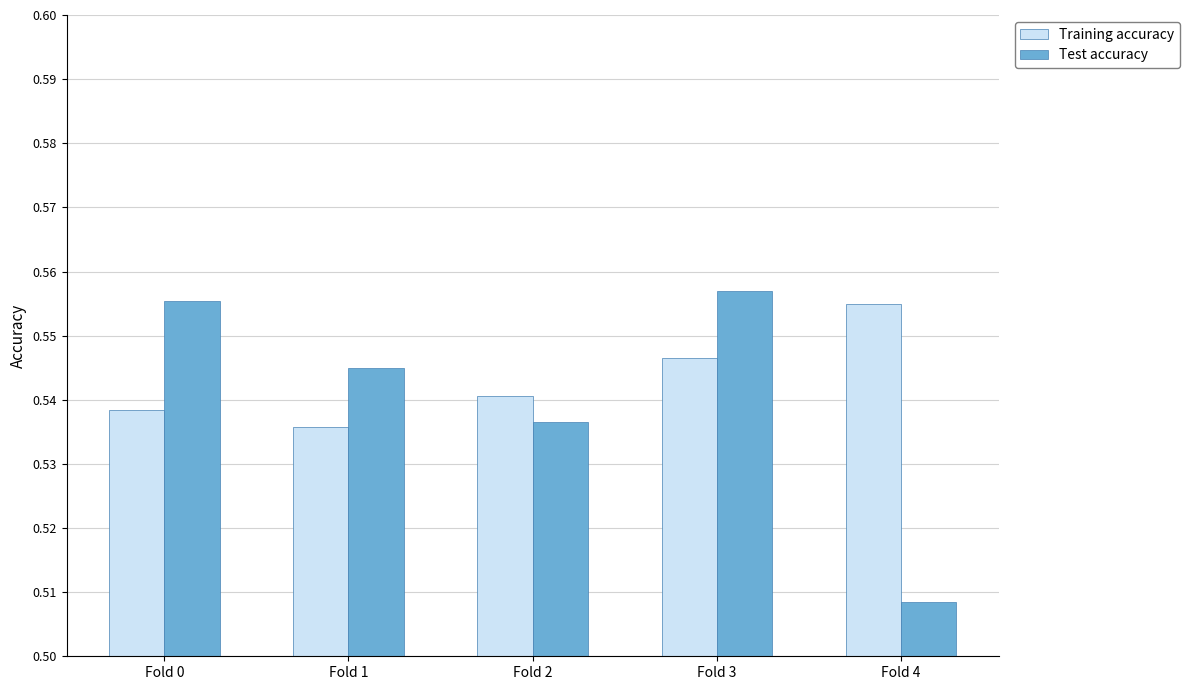

Which series has the largest total across all categories?

Training accuracy